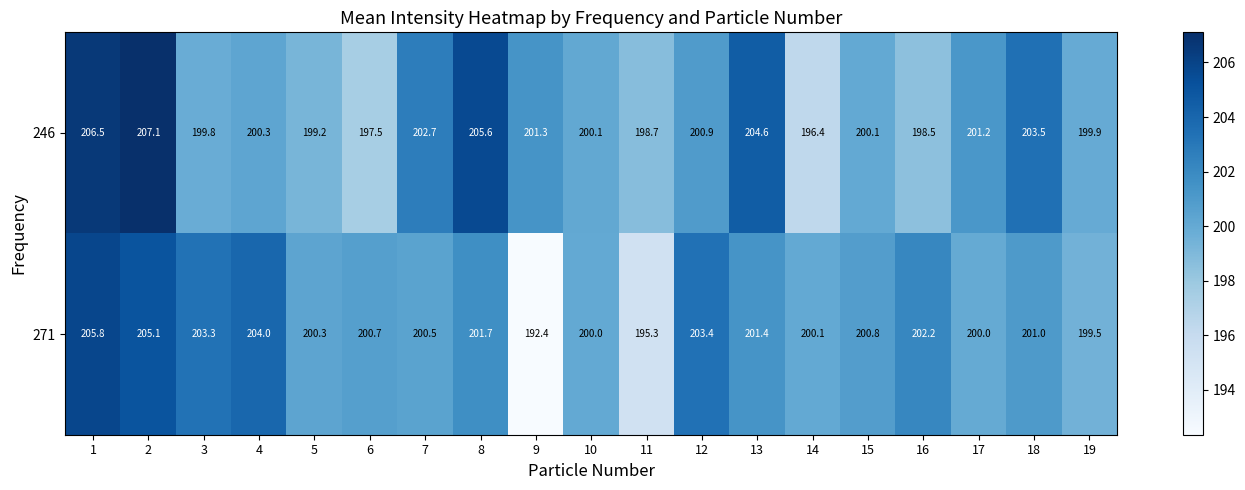

What is the total value across all series at 8?

407.3